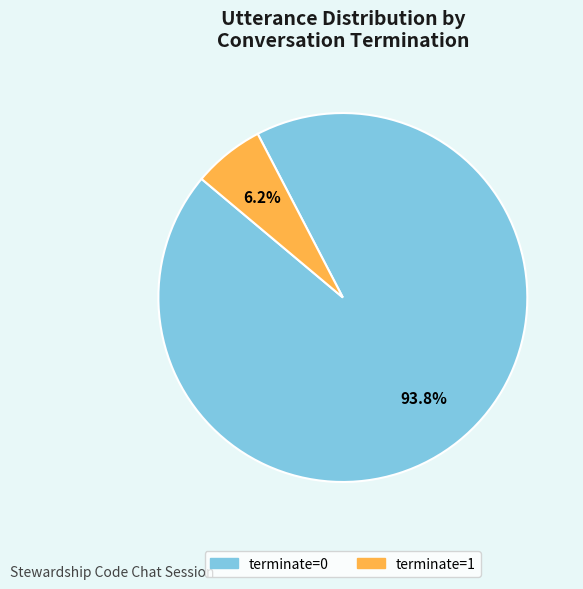

To the nearest percent, what portion does terminate=1 represent?

6%